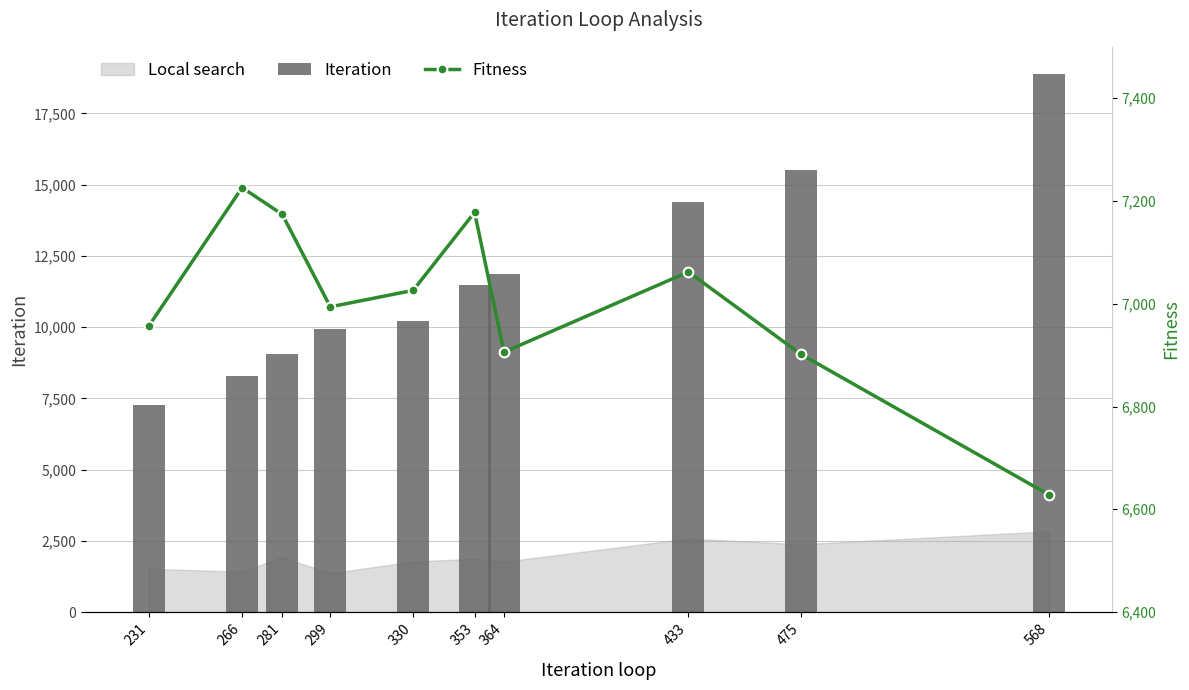

What is the total value across all series at 281?

16215